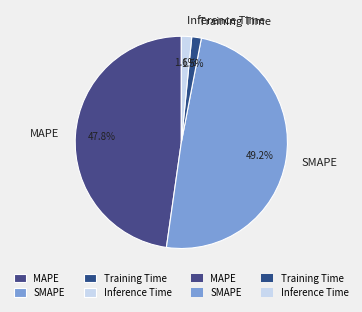

Combined, do MAPE and Inference Time account for over 50%?

No